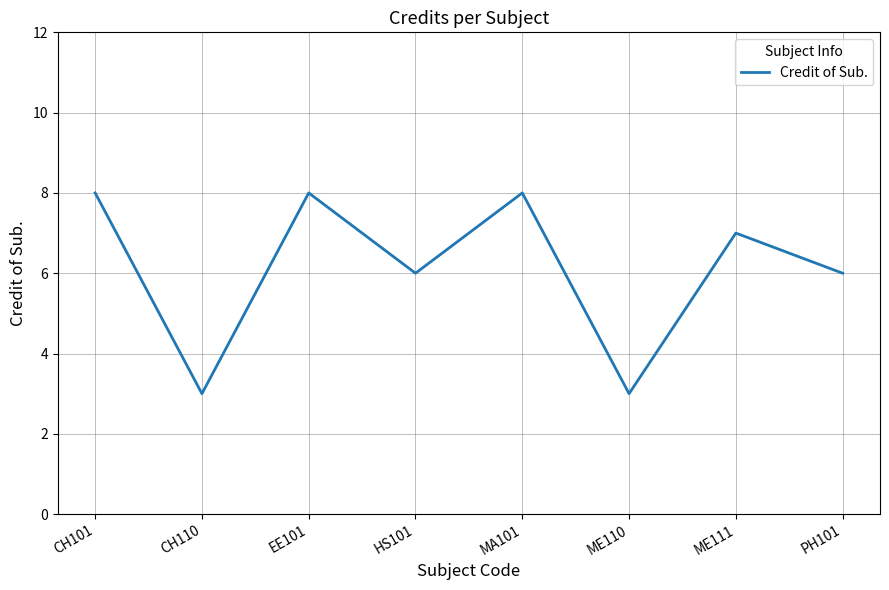

What is the difference between the second highest and second lowest values?

5